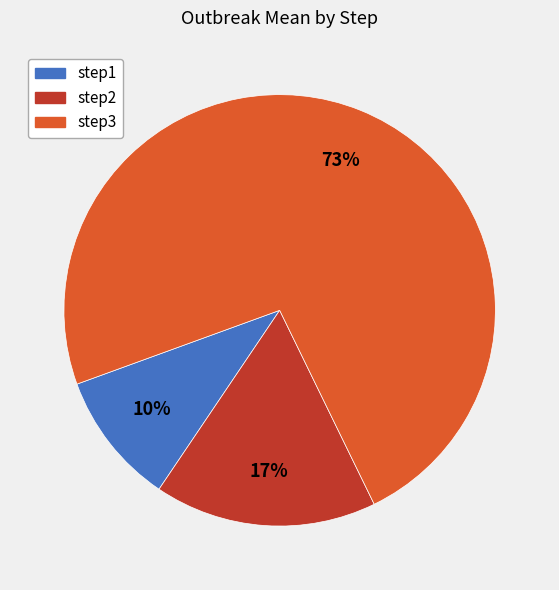

How many segments does this pie chart have?

3